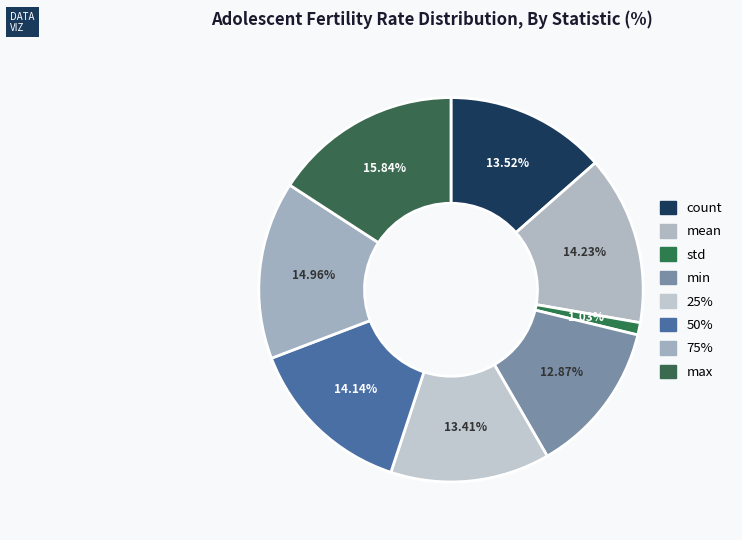

Which category has the smallest portion of the pie?

std